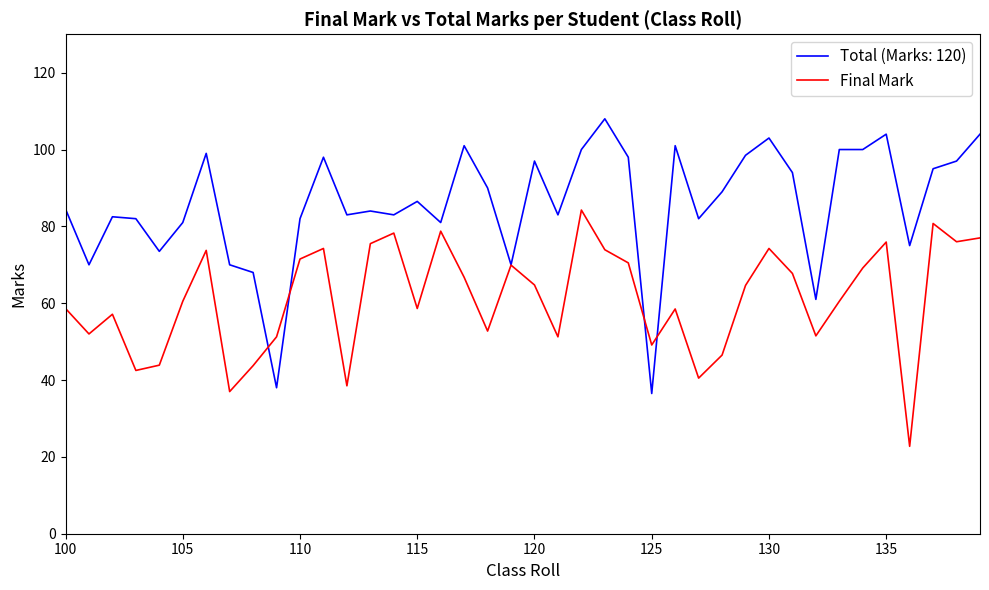

What is the maximum value shown in the chart?

108.0